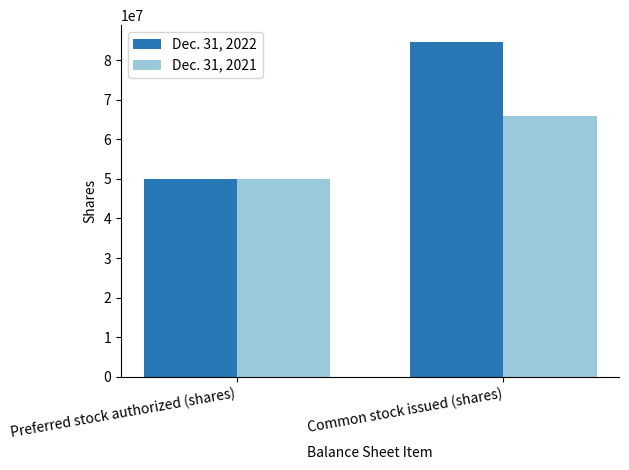

True or false: Dec. 31, 2021 has a value of 31348598 at Common stock issued (shares).

False